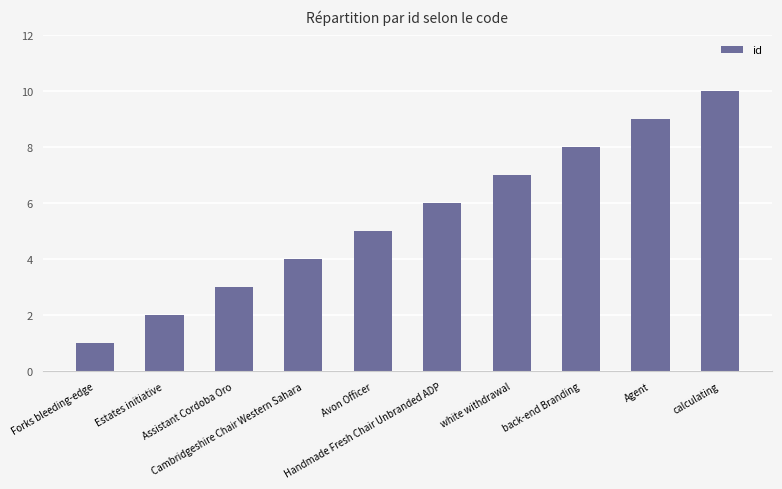

Count the values in the range 3 to 8.

6